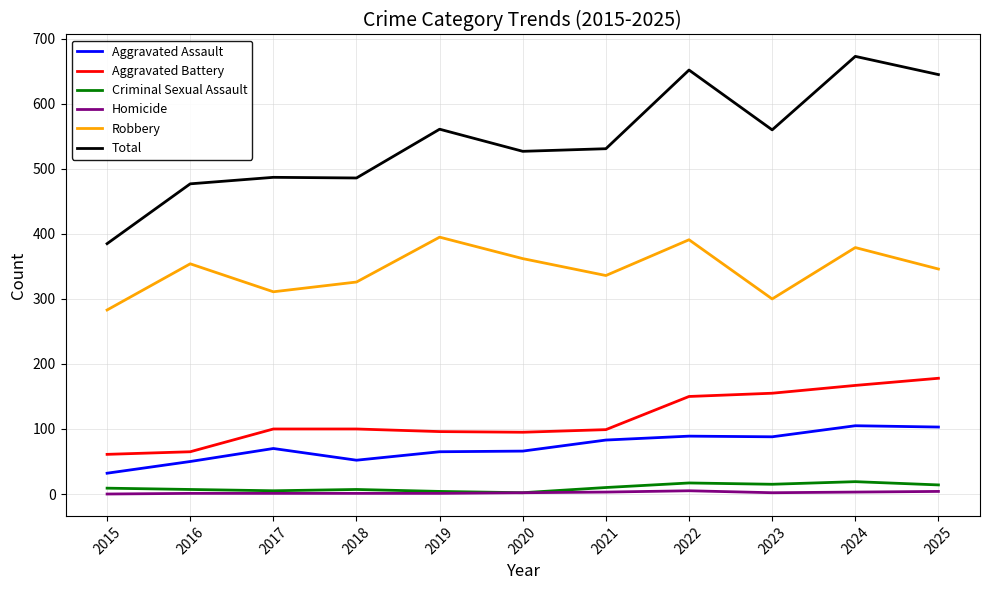

At how many categories does at least one series exceed 143?

11